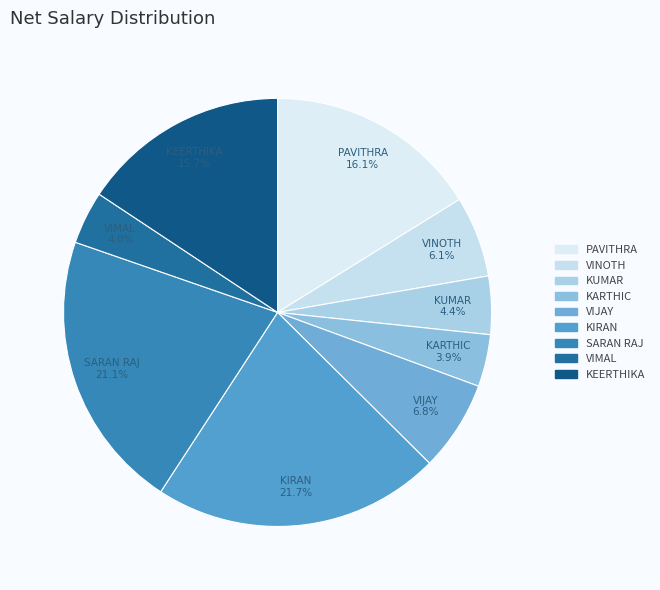

Which slice is the largest?

KIRAN